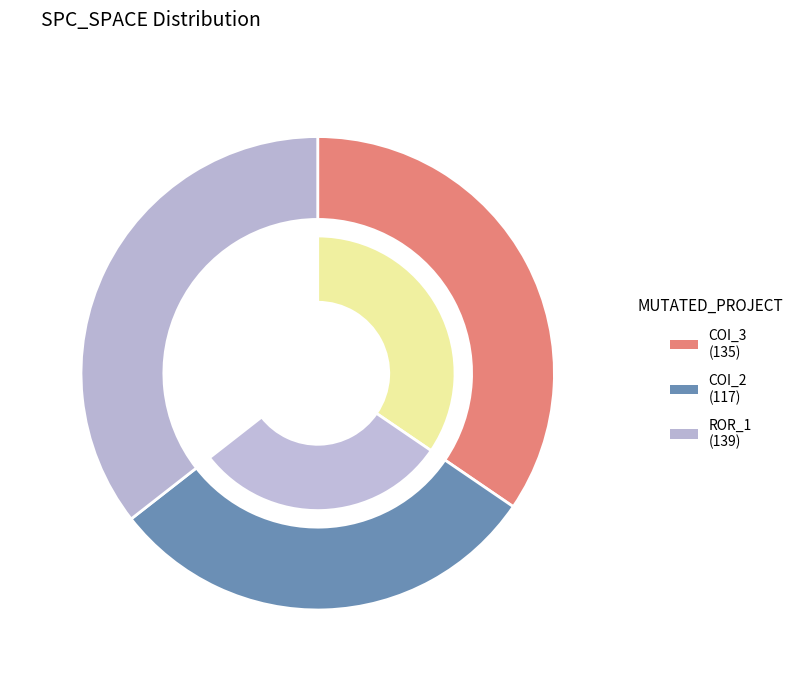

Is it true that AutoResponder.EmailSystem.Client.COI_2 is 30% of the pie?

True